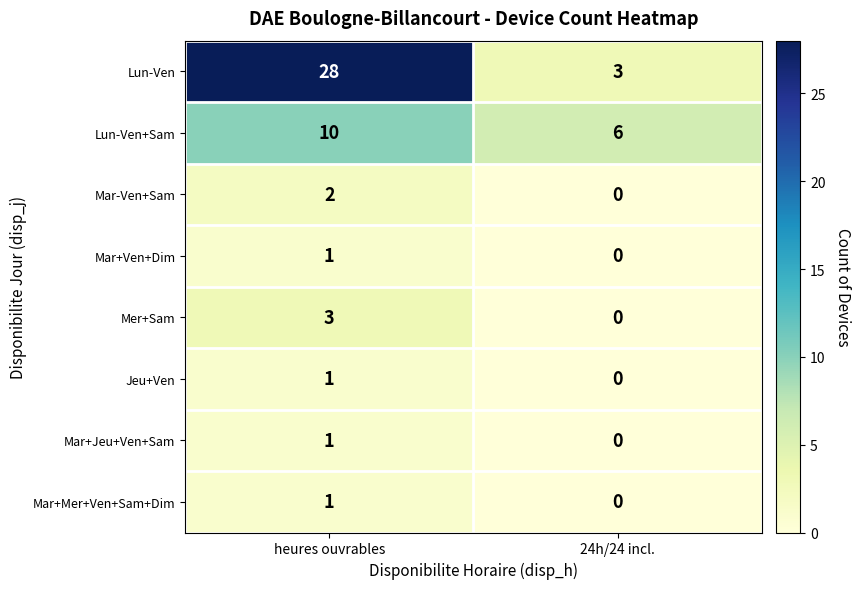

What is the sum of the Mer+Sam values at 24h/24 incl. and heures ouvrables?

3